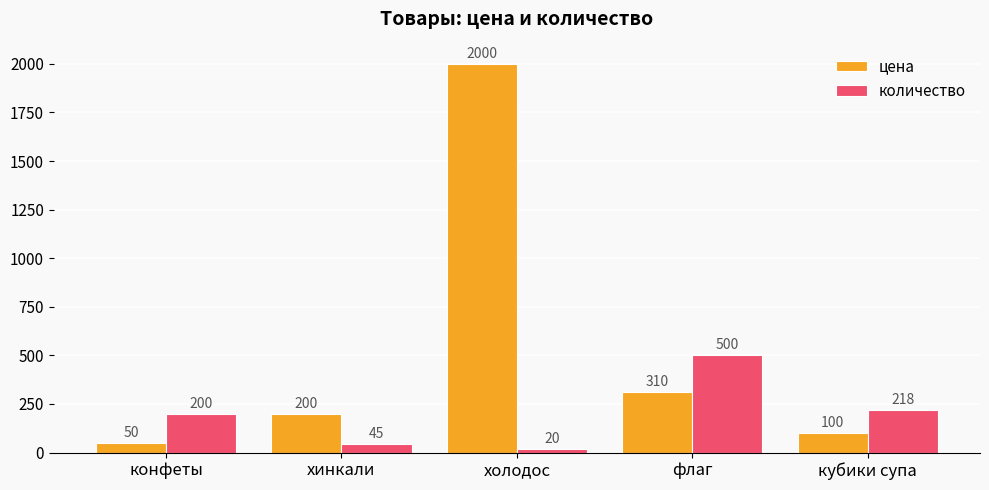

Which series has the widest spread of values?

цена